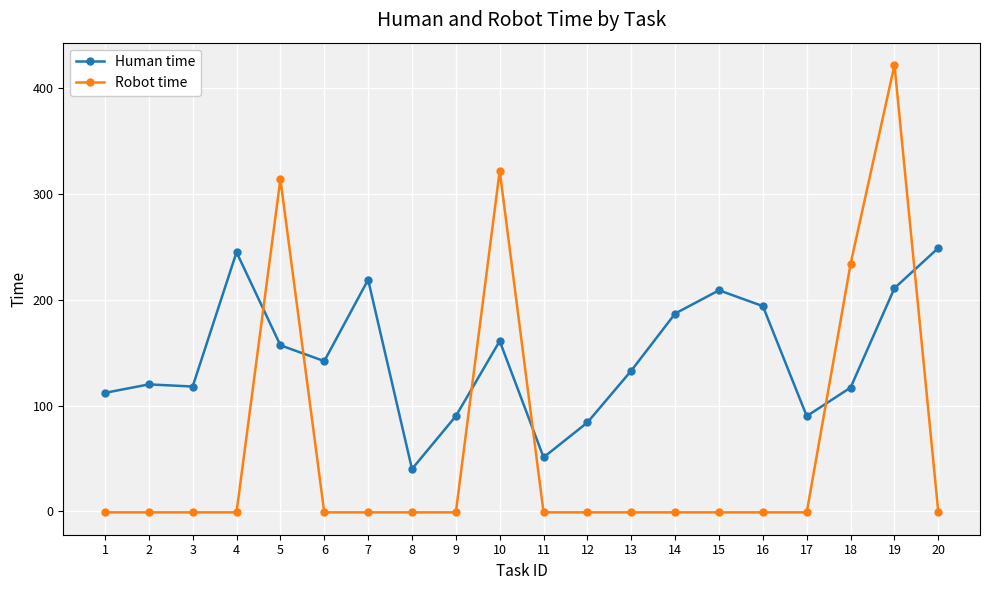

The value of Robot time at 20 is -1. True or false?

True